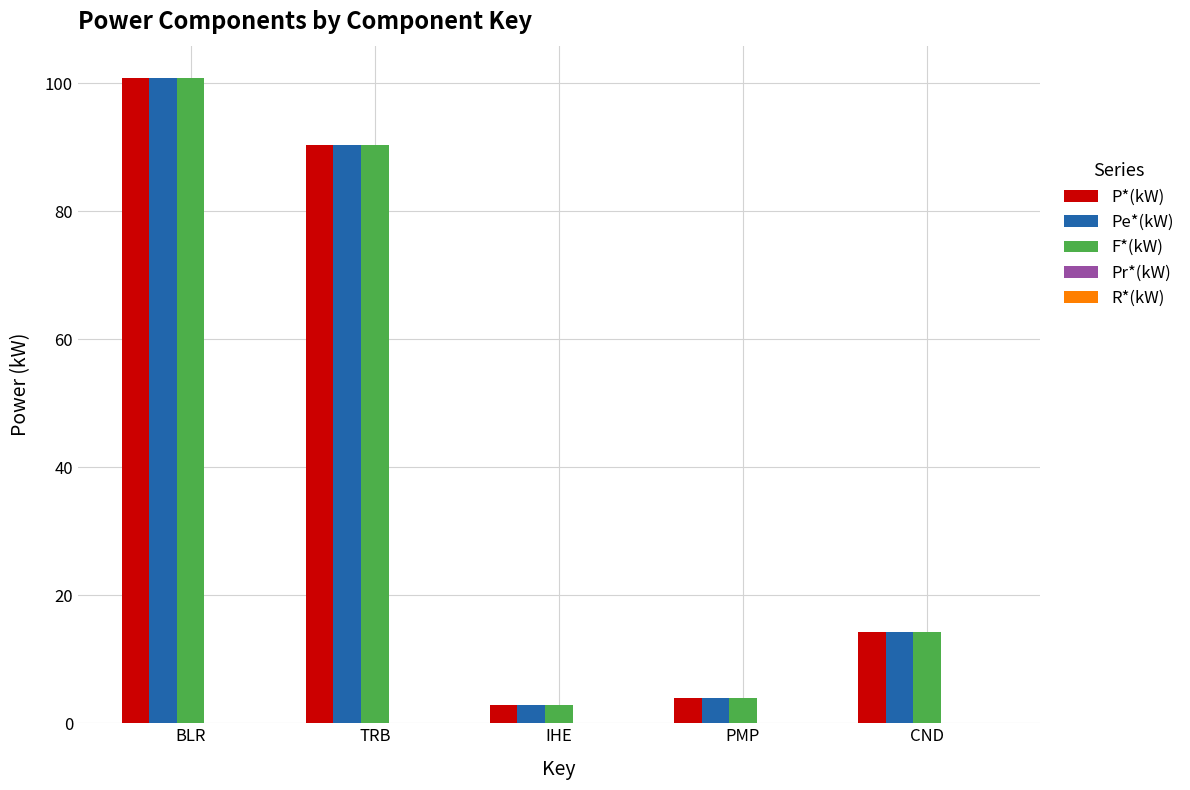

What is the sum of the F*(kW) values at TRB and IHE?

93.2